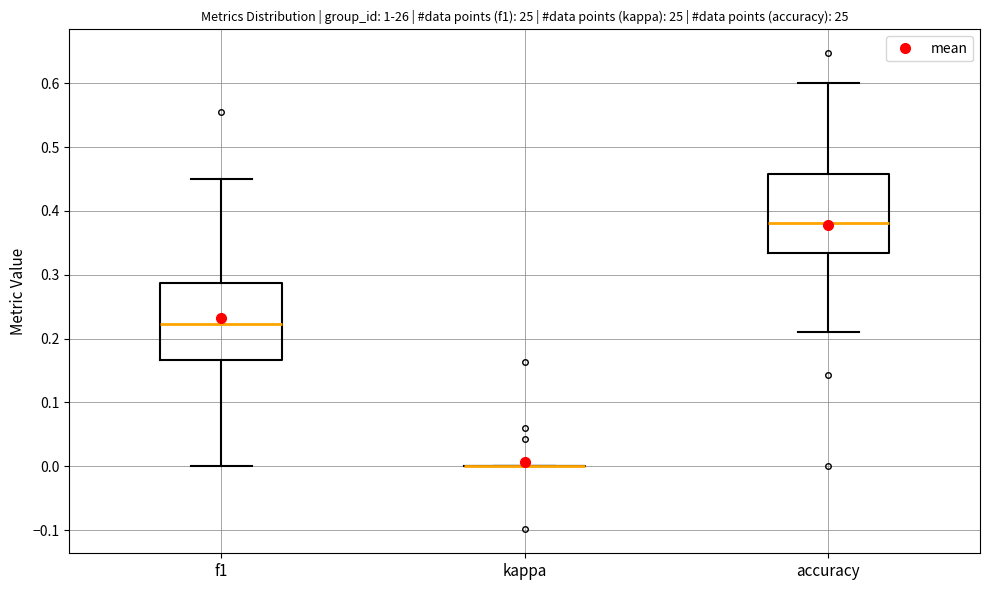

Reading left to right, transcribe this box plot: for each box, give where its median line is, the range the box spans, and where its two whiskers end, as read against the y-axis. The values are not printed on the chart, so give them approximately, as read against the axis.

f1: median 0.22, box 0.17 to 0.29, whiskers 0.00 to 0.45
kappa: box collapsed to a line at 0.00, whiskers 0.00 to 0.00
accuracy: median 0.38, box 0.33 to 0.46, whiskers 0.21 to 0.60